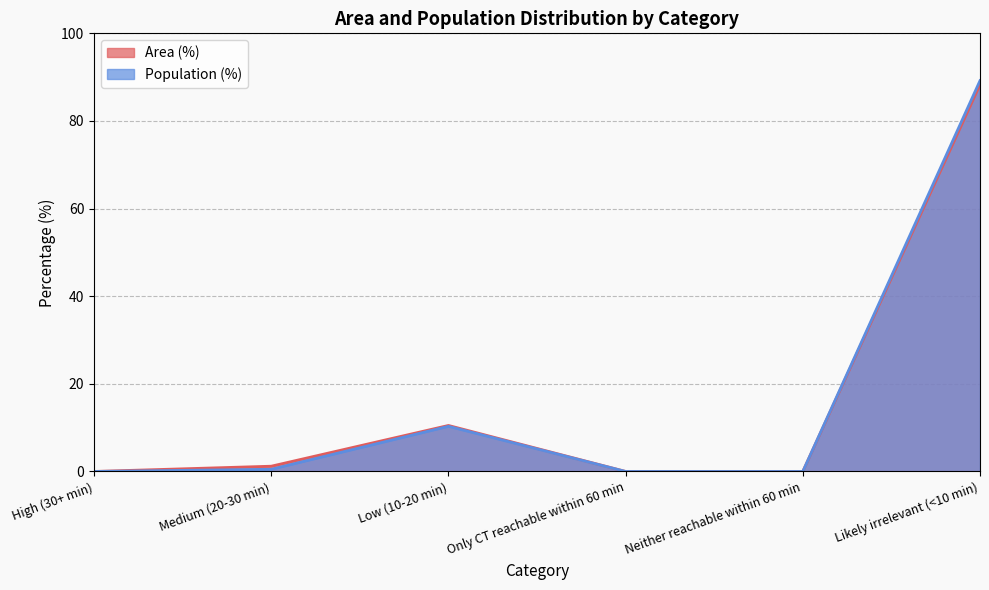

True or false: Population (%) and Area (%) cross at least once.

False